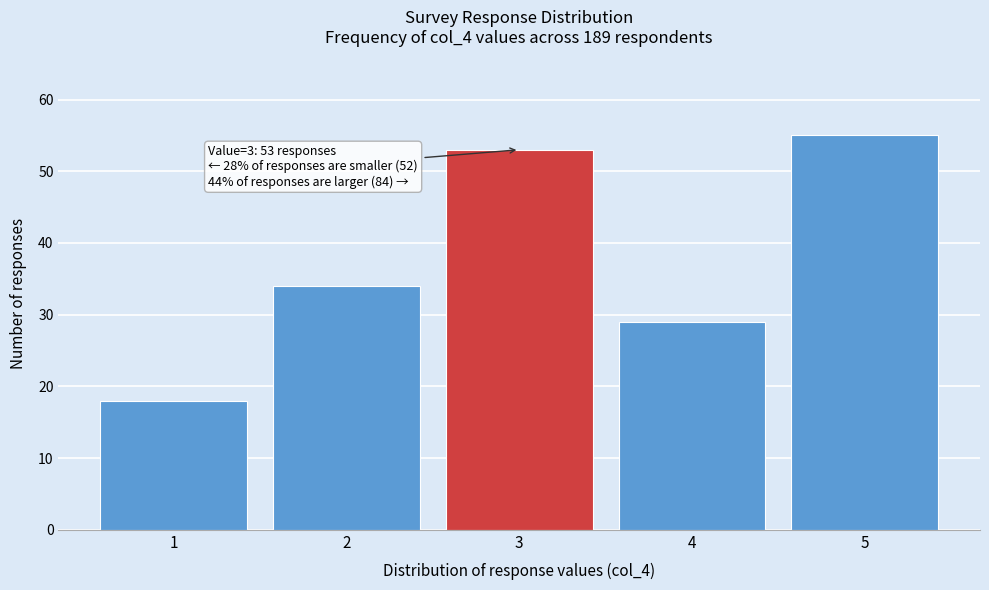

Which range on the x-axis has the tallest bar?

4.5 to 5.5